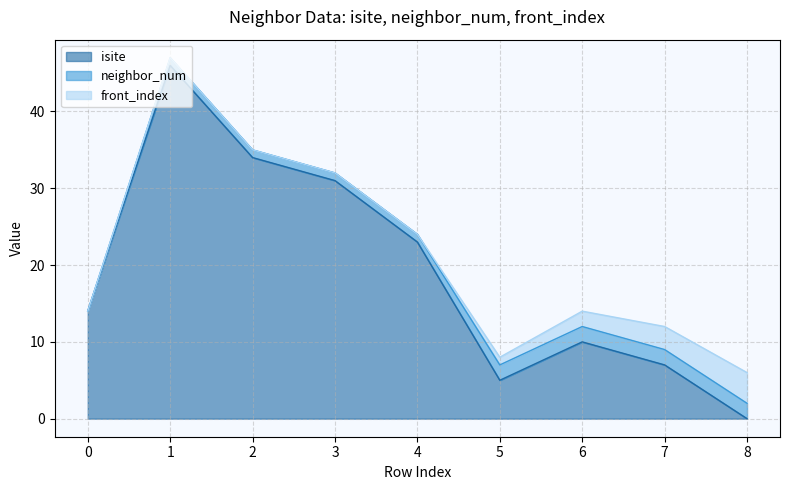

What value does the neighbor_num series have at 6?

2